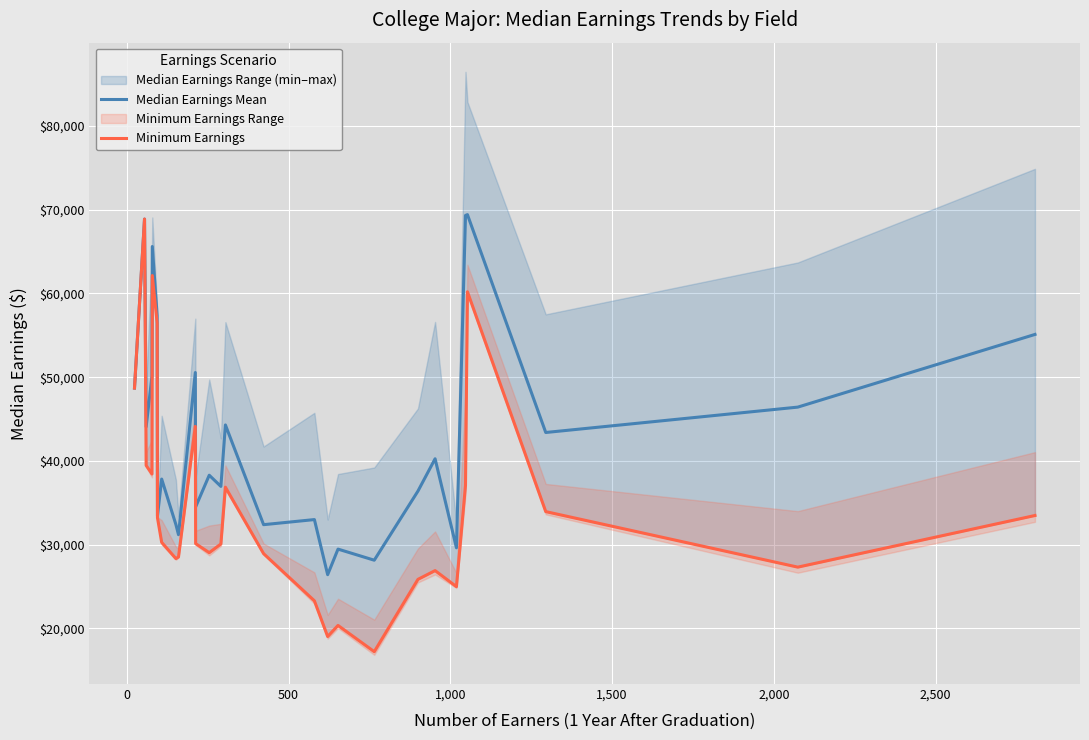

At 1,500, list the series in order from largest to smallest.

Median Earnings Mean, Minimum Earnings